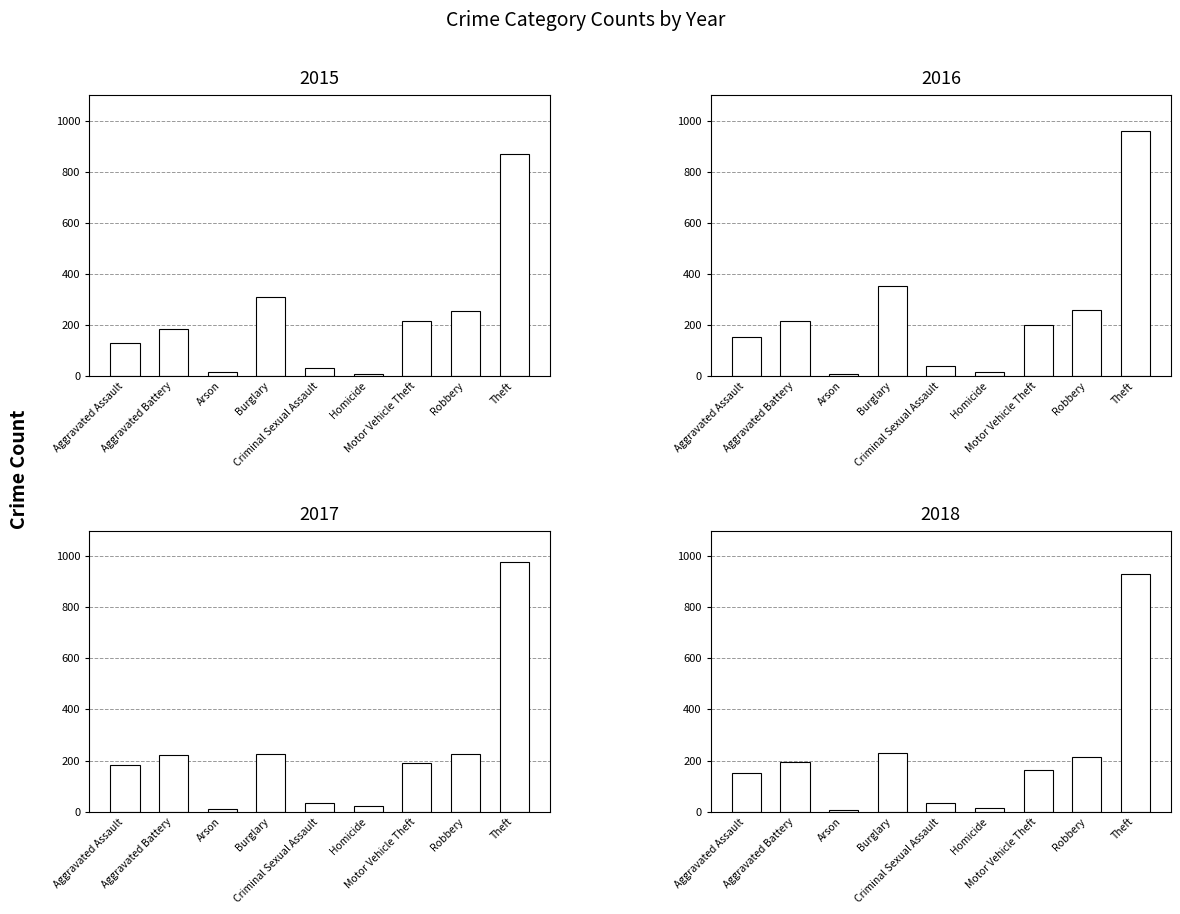

Read the 2015 value at Theft.

871